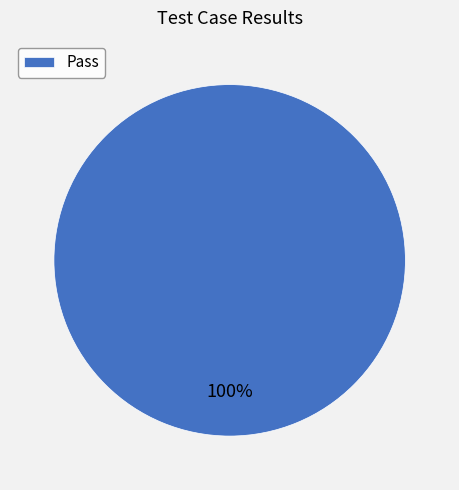

What is the majority slice?

Pass